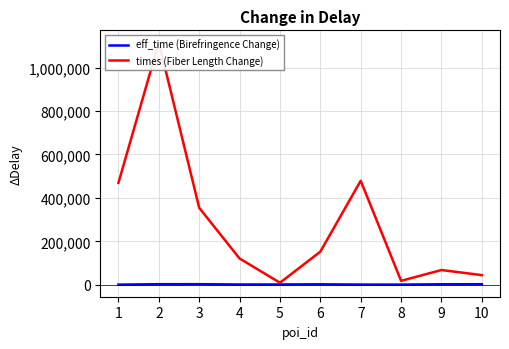

What is the value of the times (Fiber Length Change) point at the 6th from the left?

152239